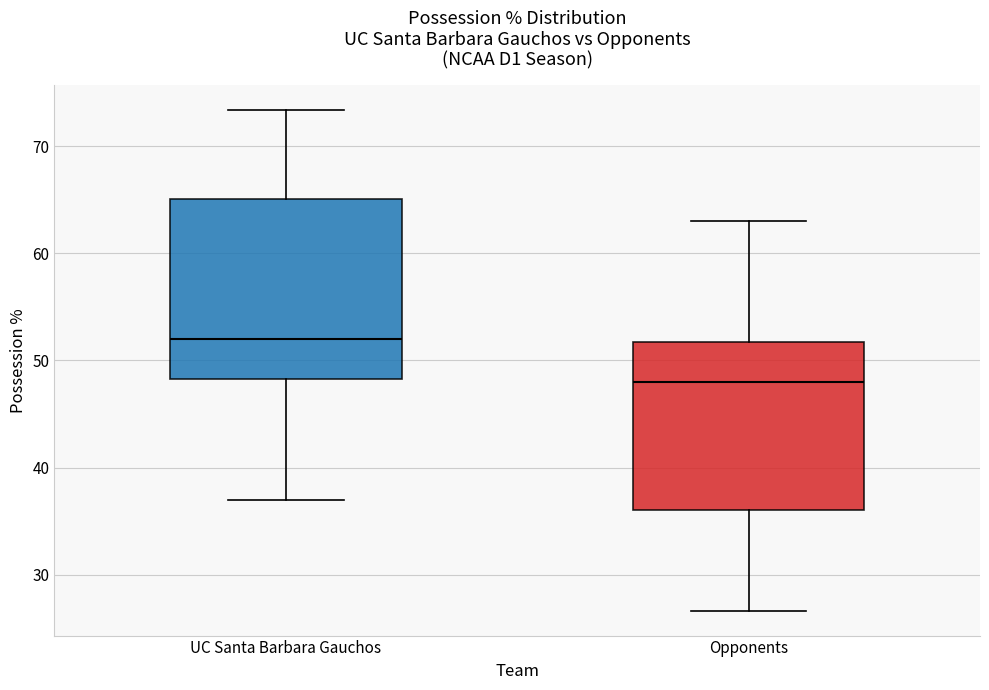

Where is the lower edge of the box for UC Santa Barbara Gauchos on the y-axis? The values are not printed on the chart, so give them approximately, as read against the axis.

48